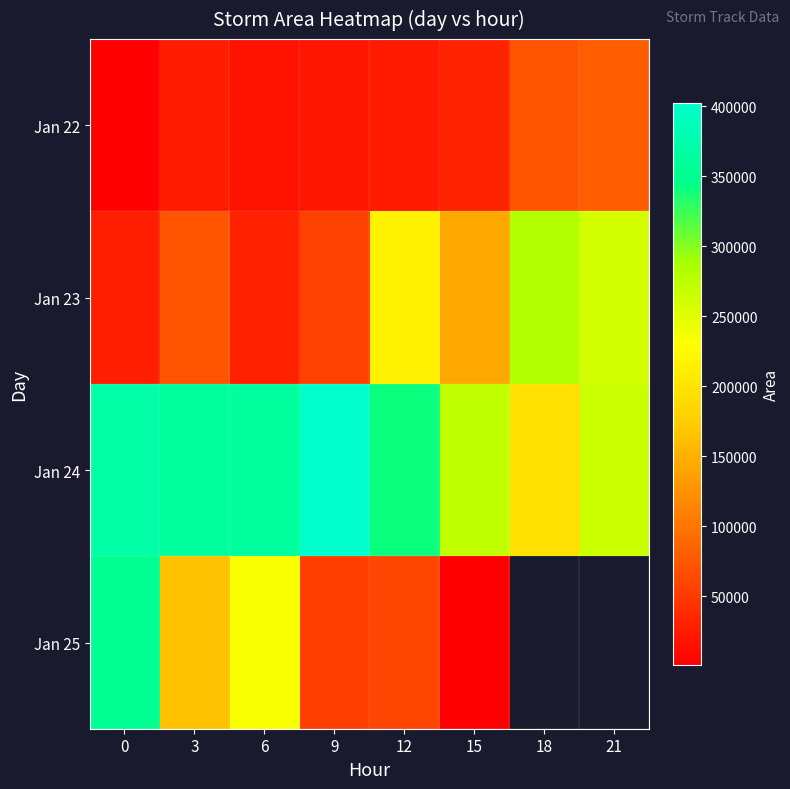

What is the difference between the second highest and minimum values in the Jan 24 series?

175000.0